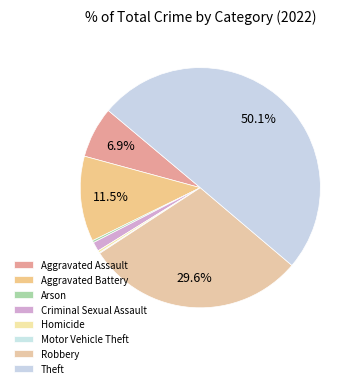

Is it true that Robbery is 30% of the pie?

True